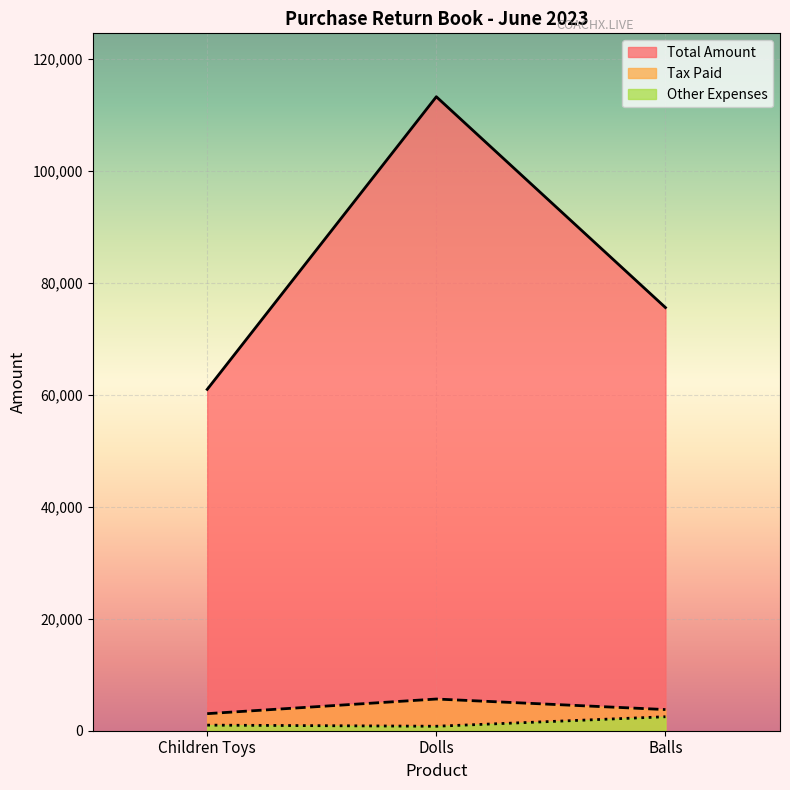

What is the label of the 3rd point from the left?

Balls